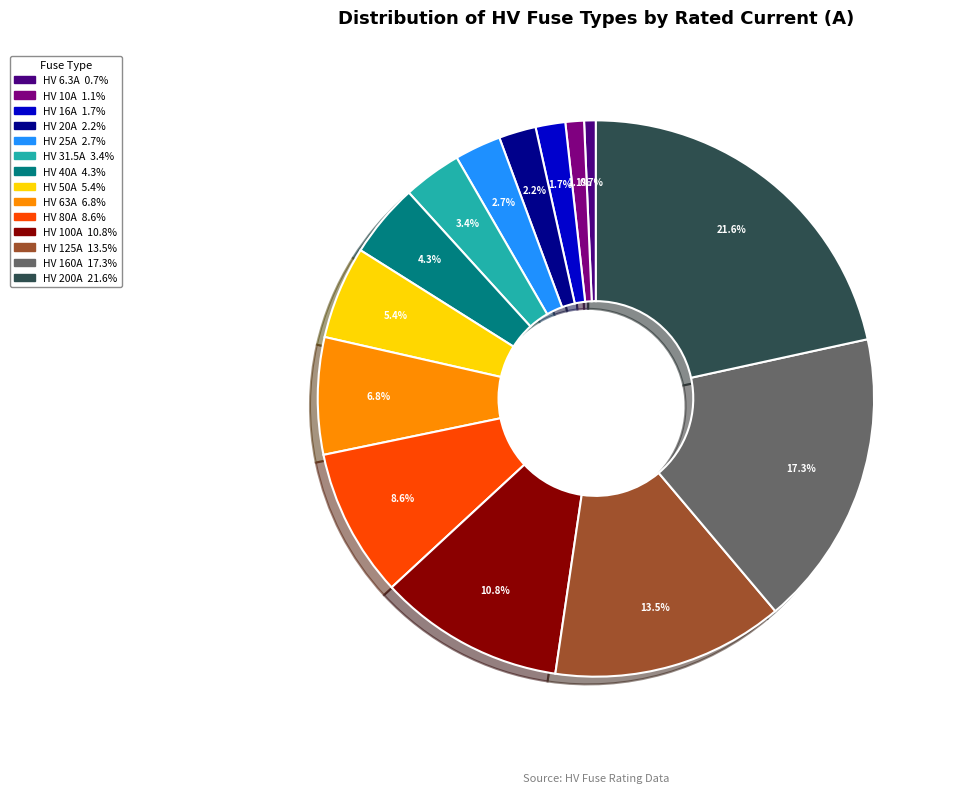

Do HV 25A and HV 6.3A together represent more than half of the pie?

No